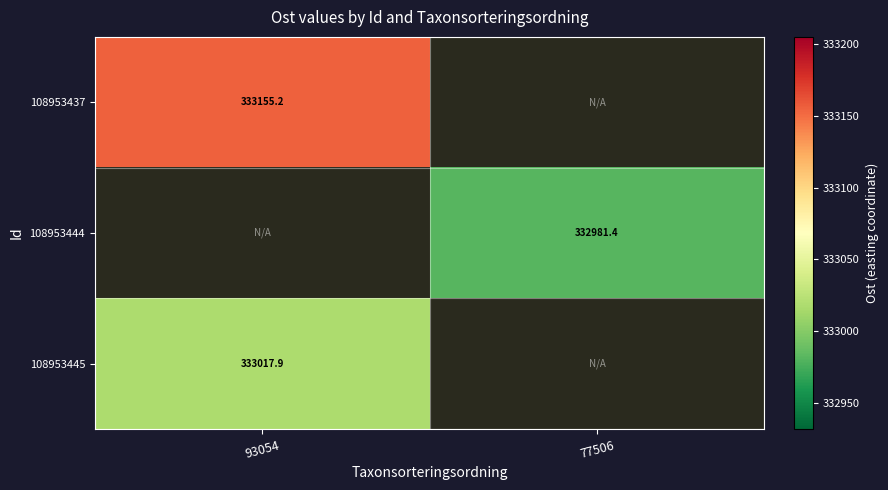

Where does the 108953444 series first go above 332981?

77506